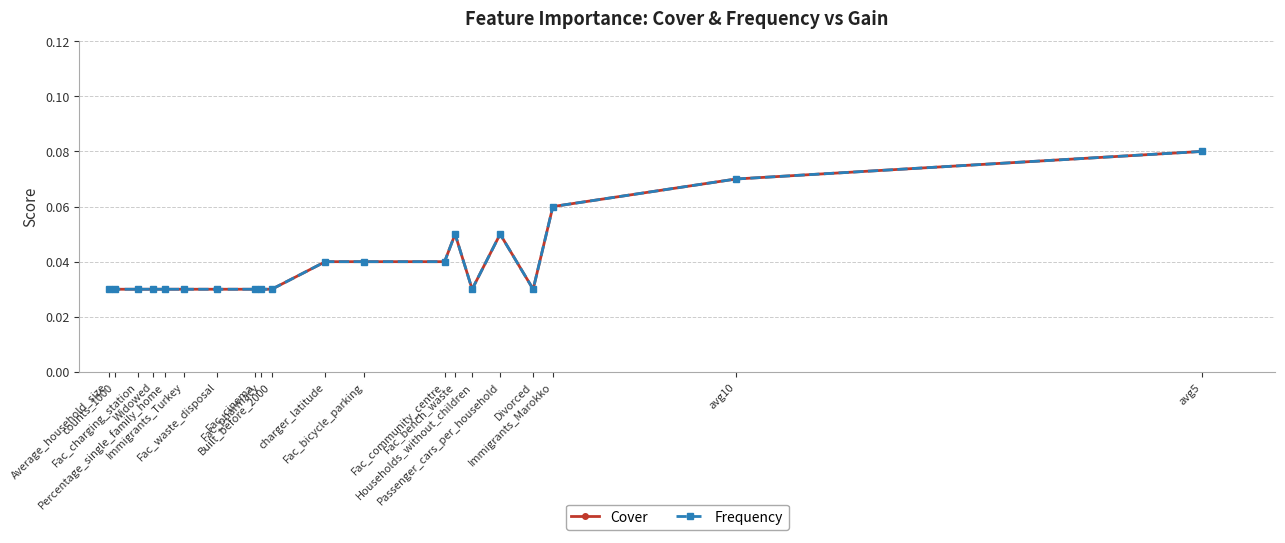

How many data points does each series have?

20